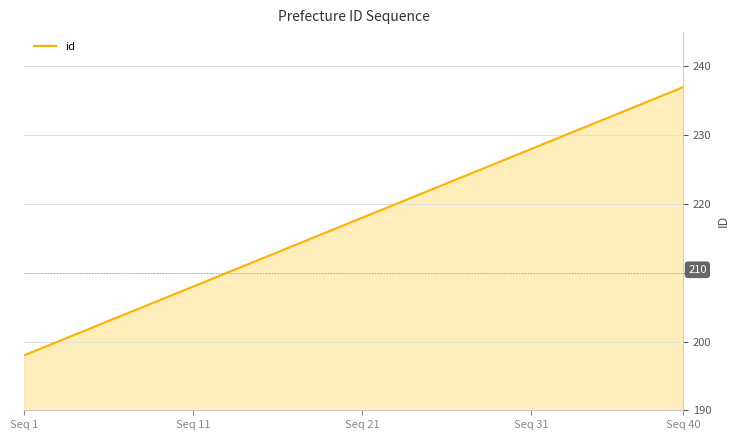

What is the difference between the second highest and minimum values?

38